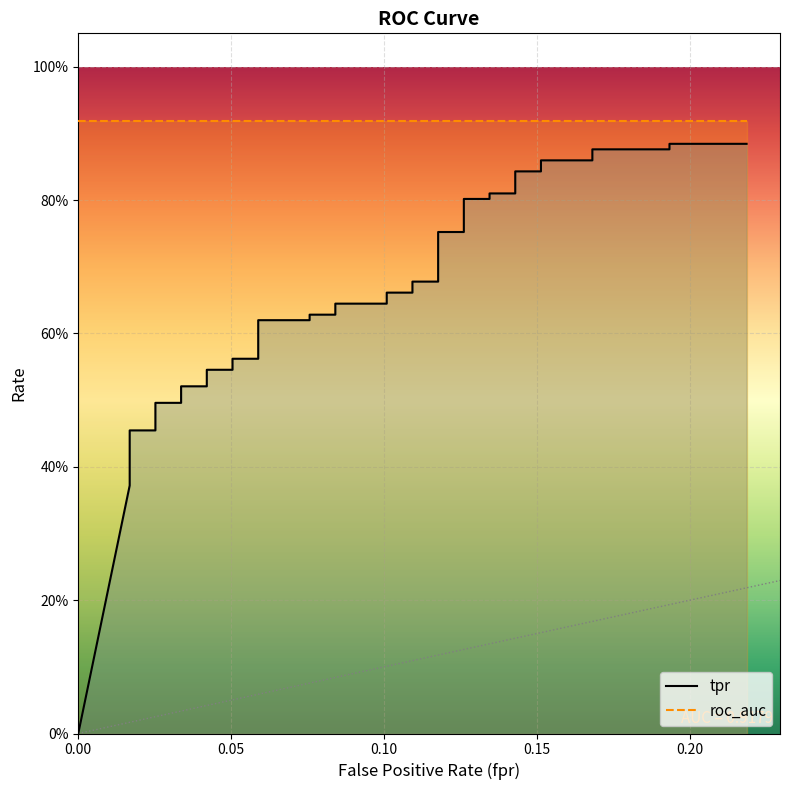

True or false: roc_auc and tpr intersect in this chart.

False